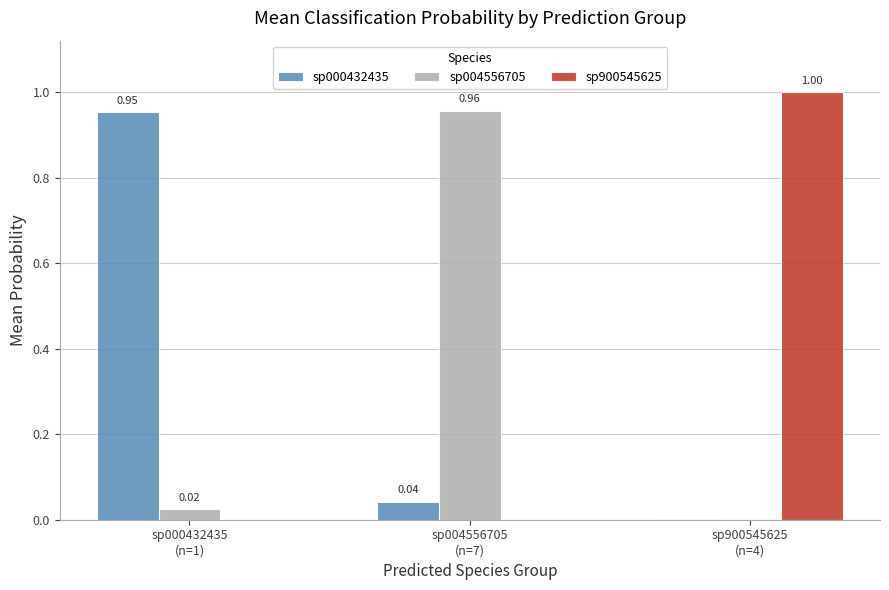

What are all the series names shown in the legend?

sp000432435, sp004556705, sp900545625